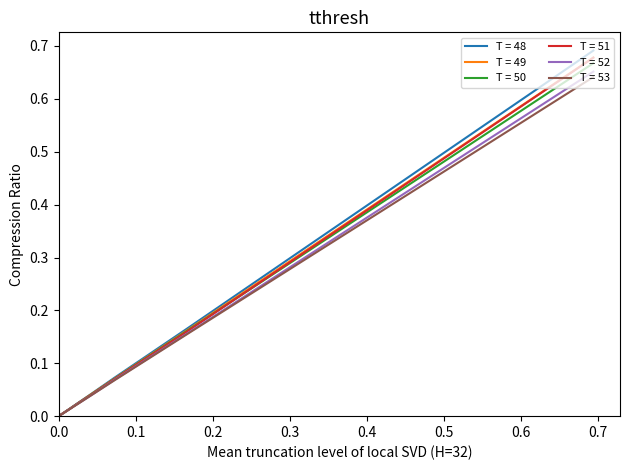

Which series has the largest range (max minus min)?

T = 48